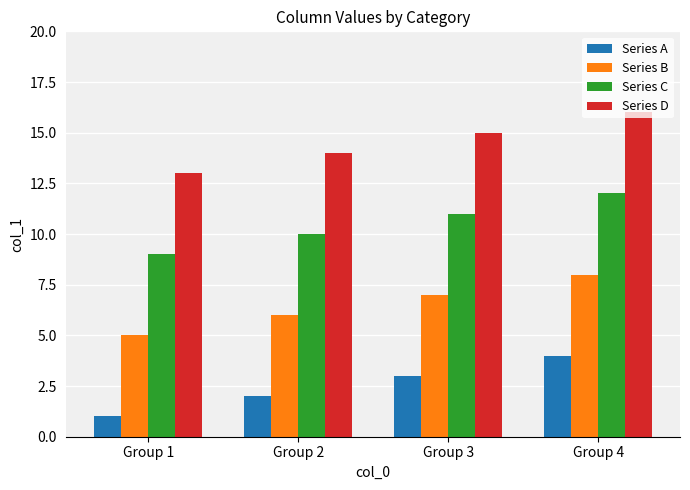

Reading left to right, list all the values displayed in this chart.

Series A: 1	2	3	4
Series B: 5	6	7	8
Series C: 9	10	11	12
Series D: 13	14	15	16